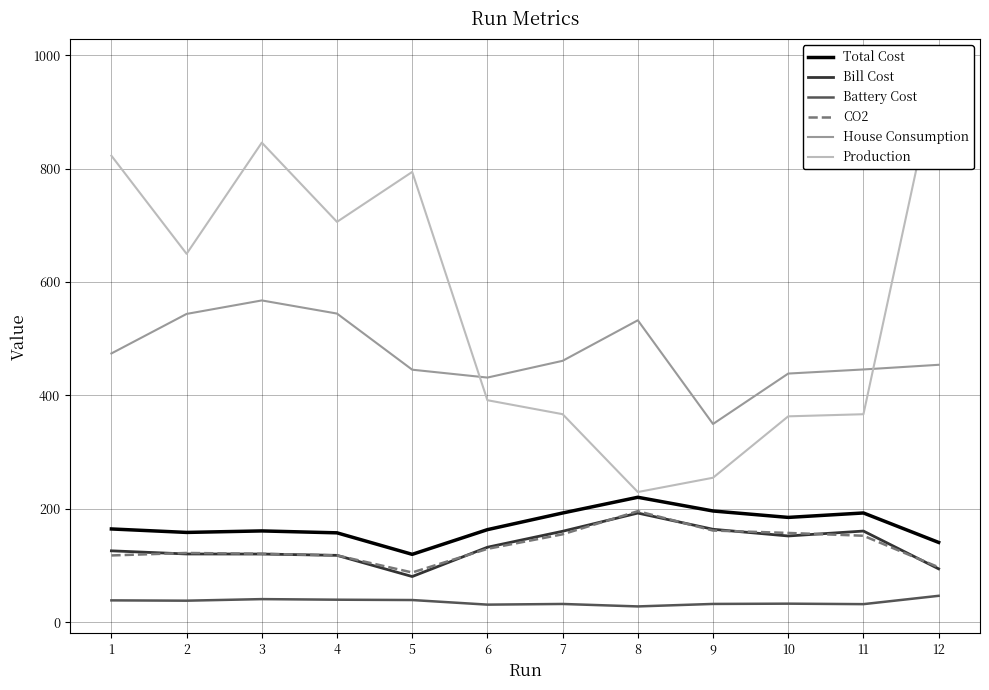

What are all the series names shown in the legend?

Total Cost, Bill Cost, Battery Cost, CO2, House Consumption, Production